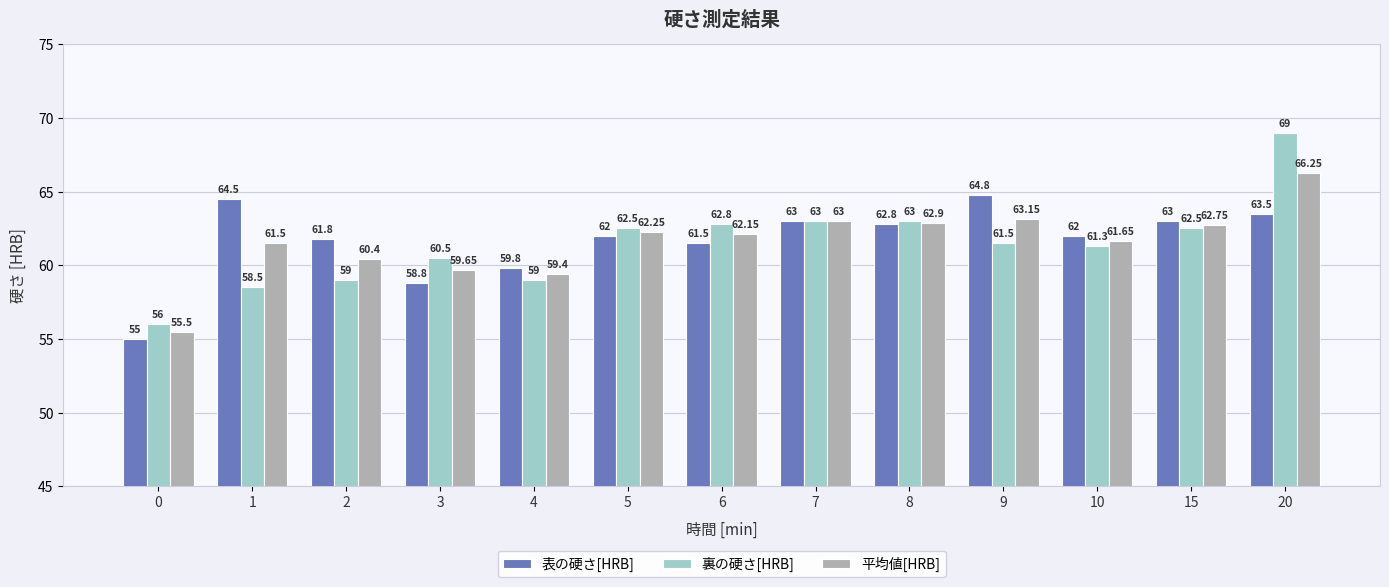

What are all the series names shown in the legend?

表の硬さ[HRB], 裏の硬さ[HRB], 平均値[HRB]